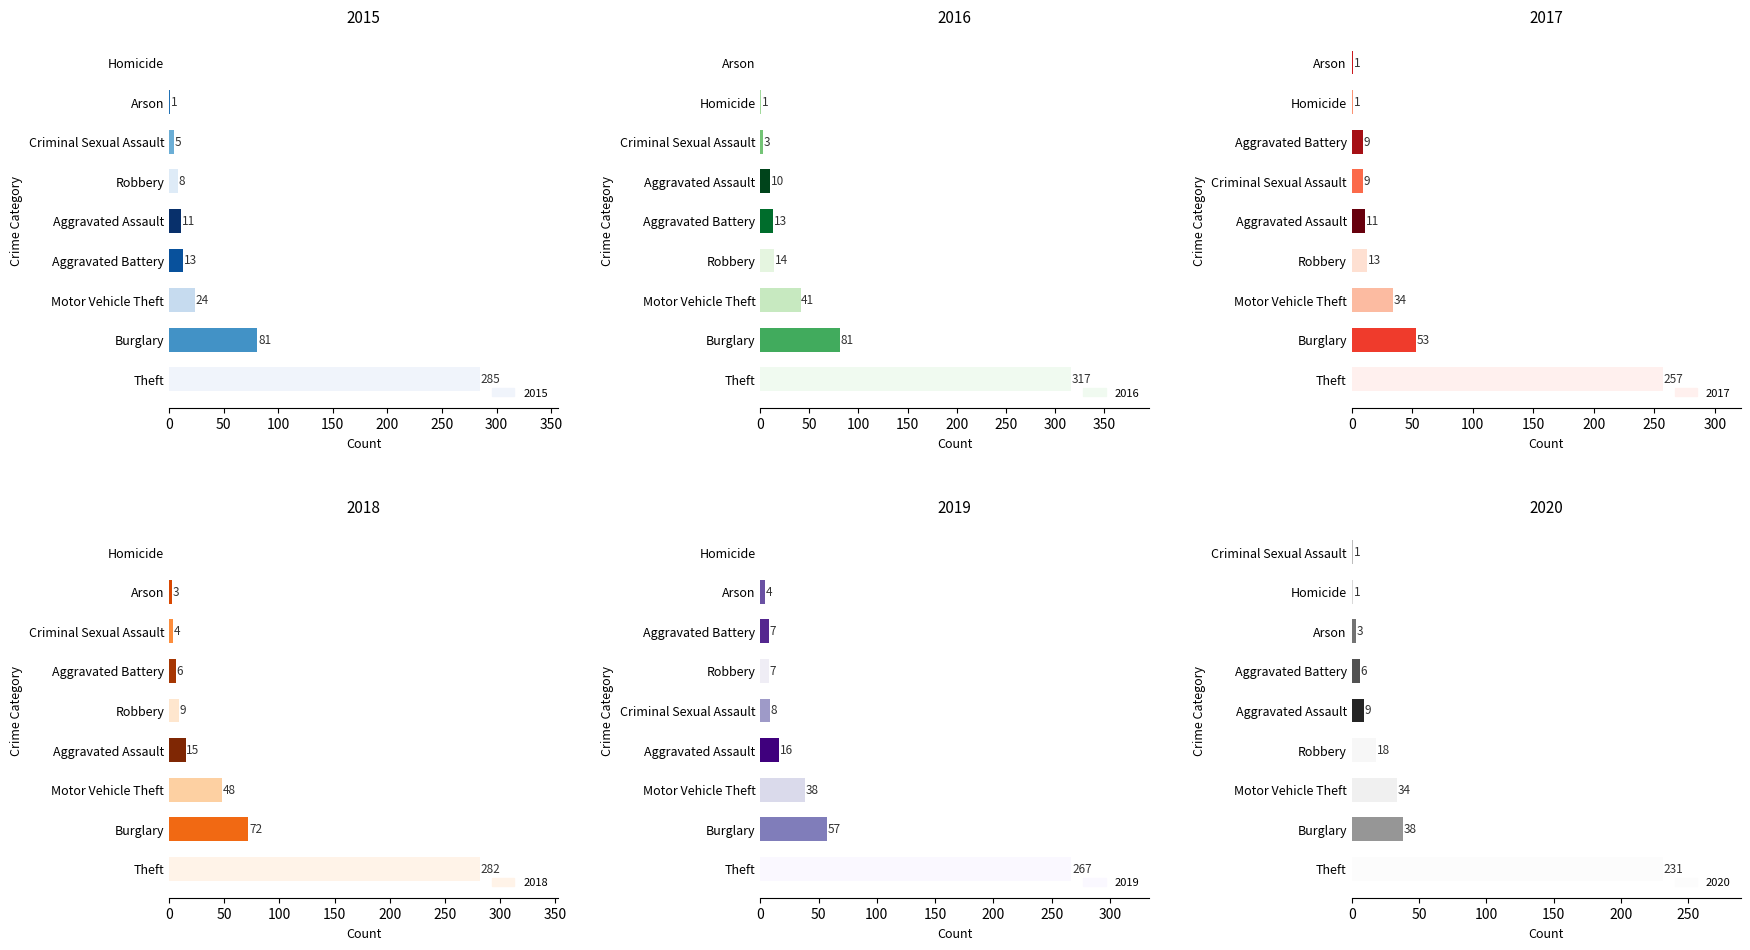

Rank the series at Aggravated Battery from highest to lowest value.

2015, 2016, 2017, 2019, 2018, 2020